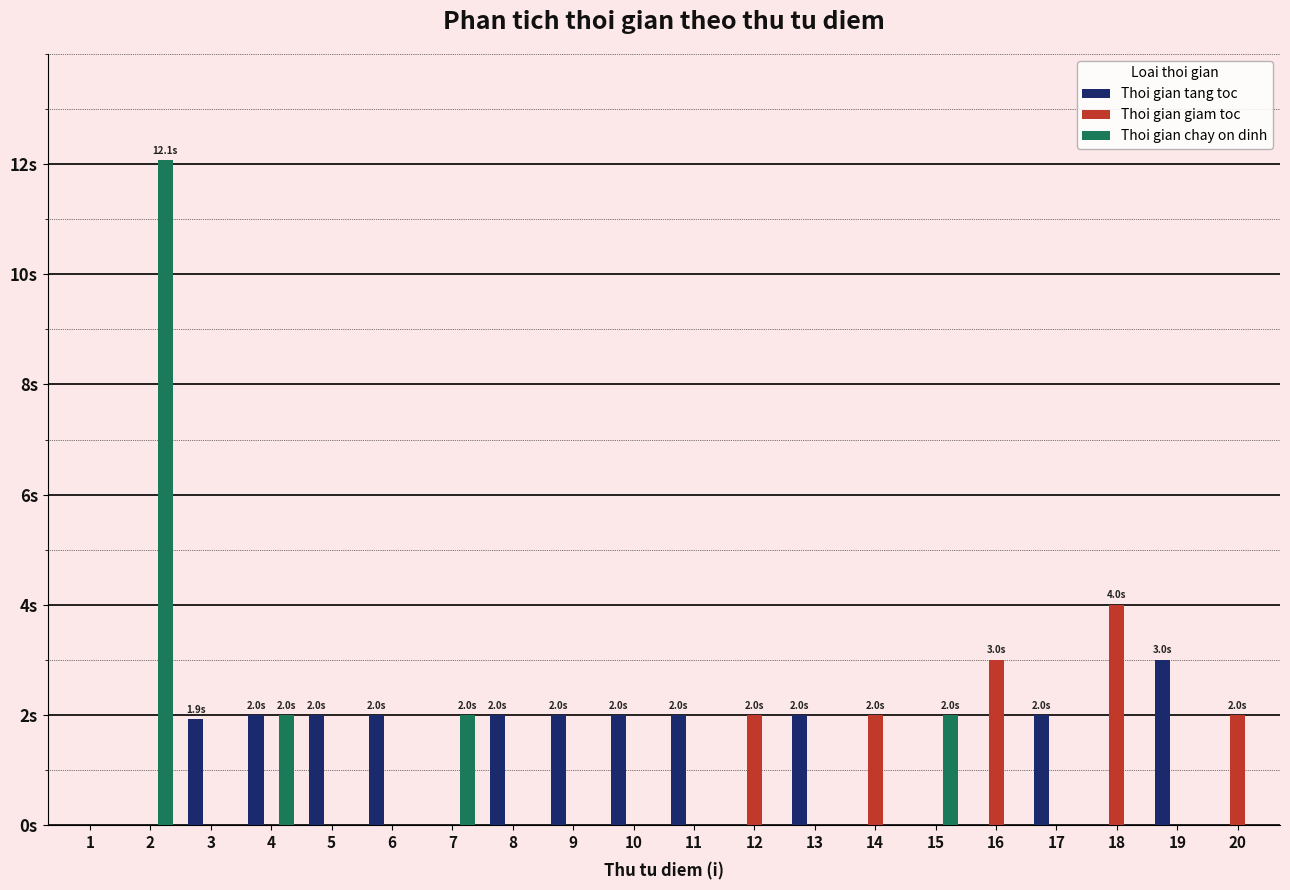

Which series has the widest spread of values?

Thoi gian chay on dinh